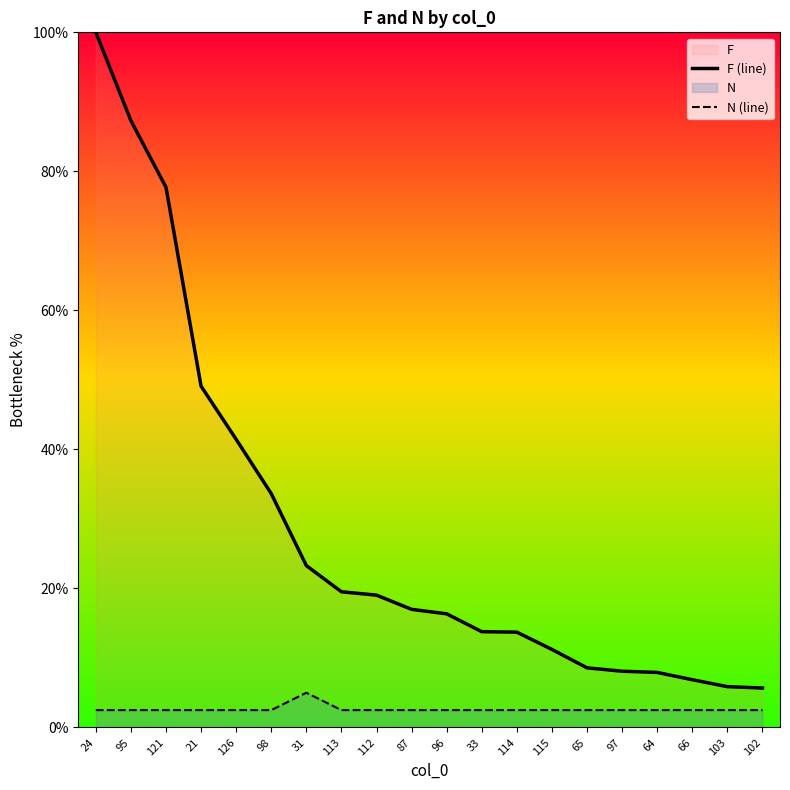

What is the sum of all F (line) values?

566.1